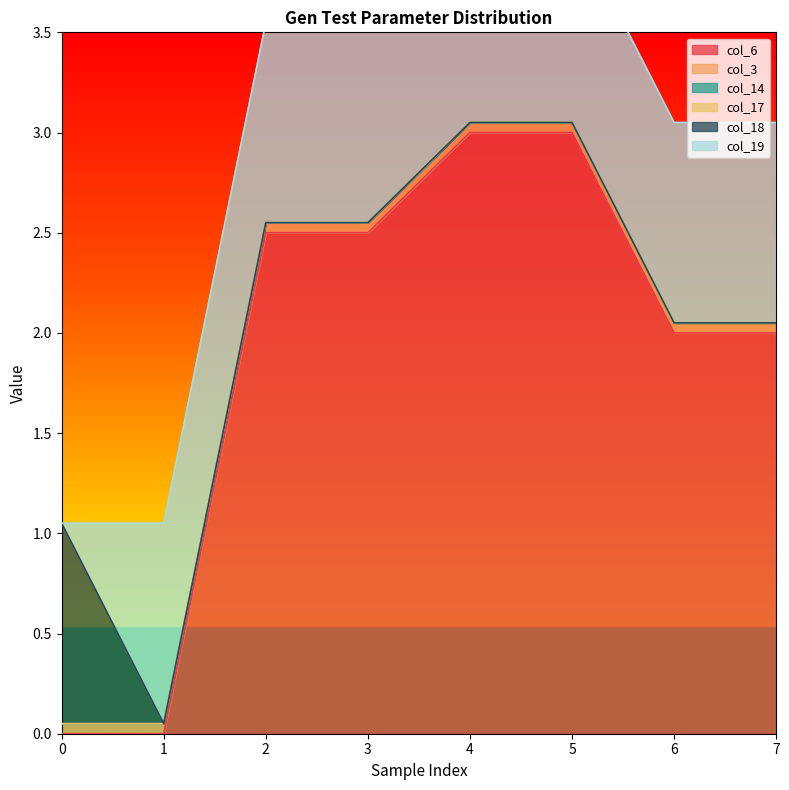

Rank the series at 1 from highest to lowest value.

col_19, col_3, col_6, col_14, col_17, col_18